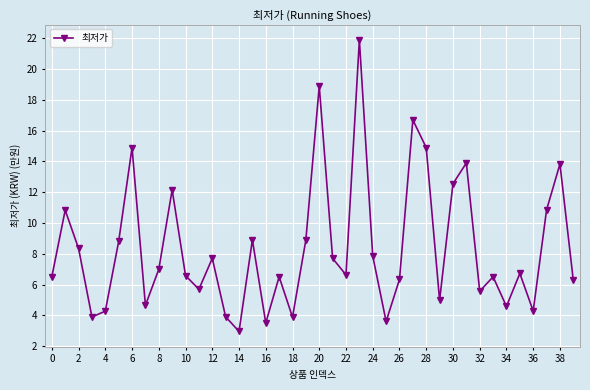

What is the average value?

8.4